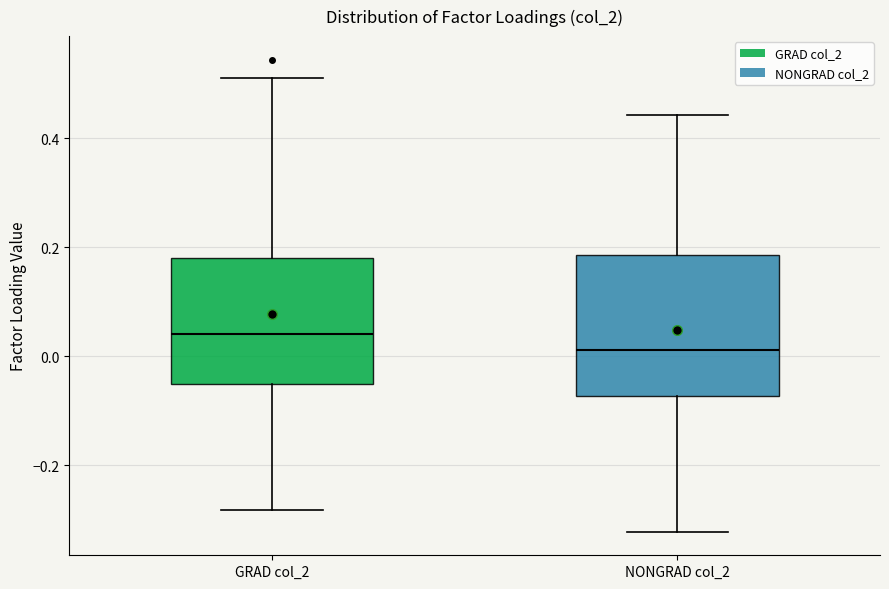

Where does the upper whisker of the box for GRAD col_2 end on the y-axis? The values are not printed on the chart, so give them approximately, as read against the axis.

0.52